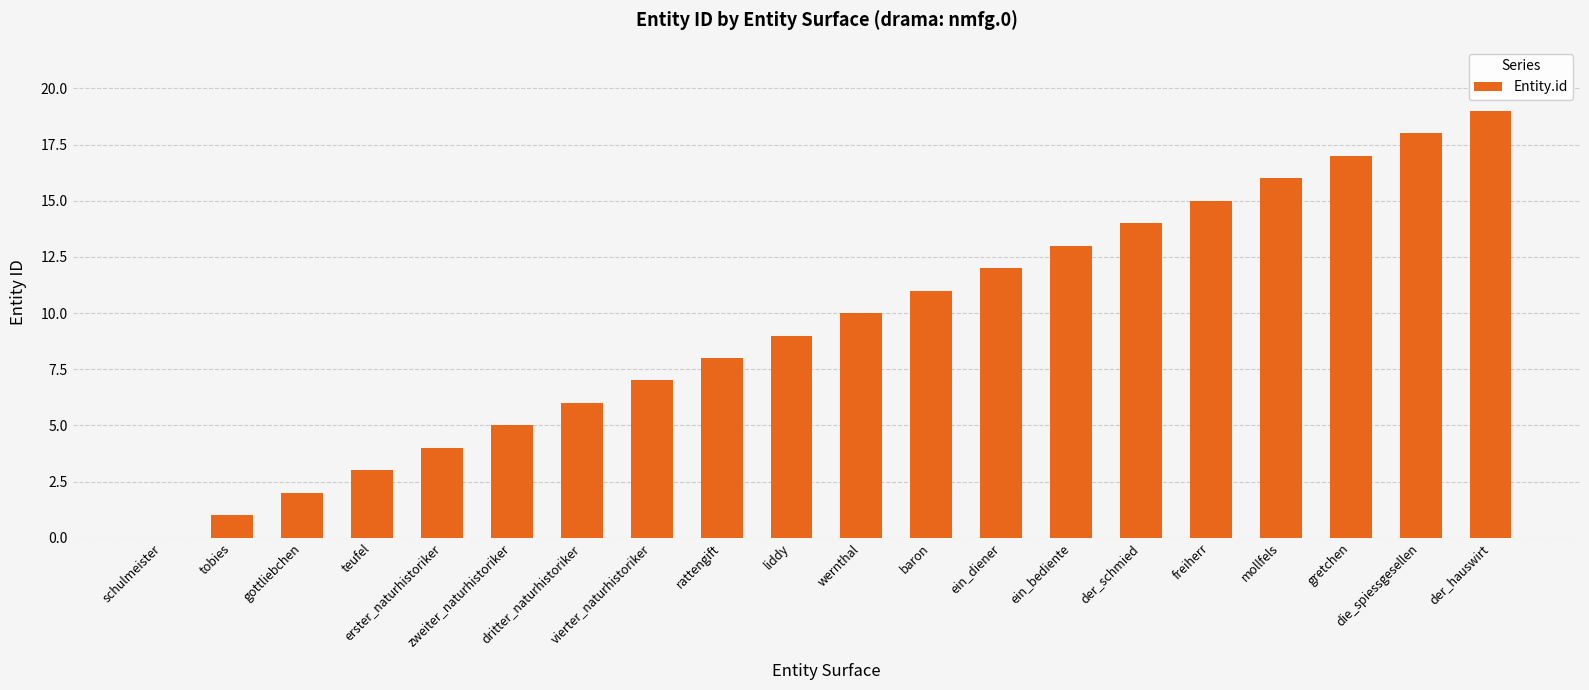

What is the greatest value displayed?

19